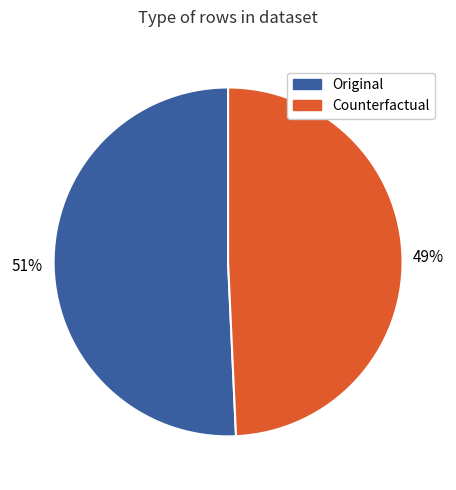

To the nearest percent, what is the combined percentage of Counterfactual and Original?

100%